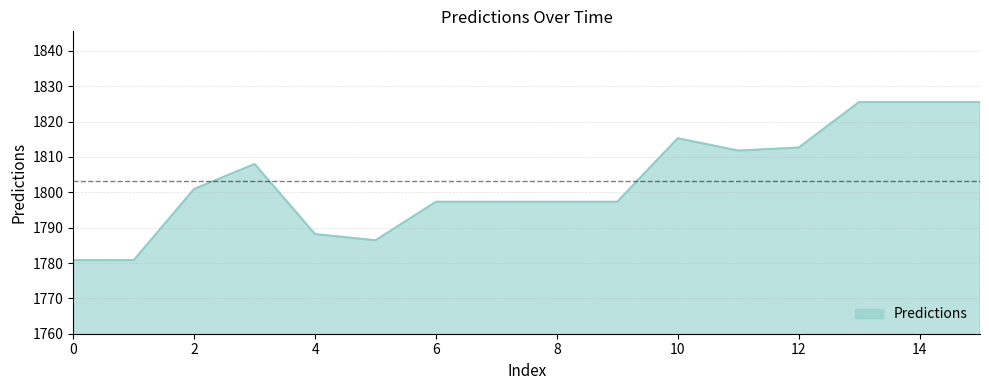

What is the minimum value shown in the chart?

1780.8